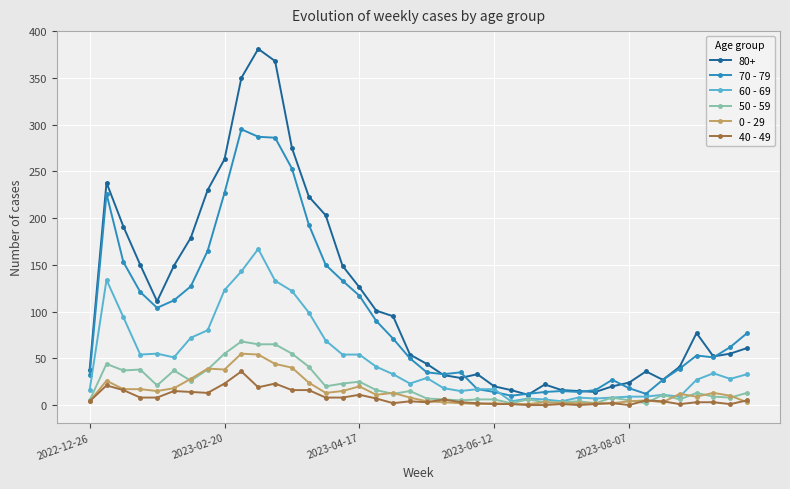

Which series has the largest total across all categories?

80+